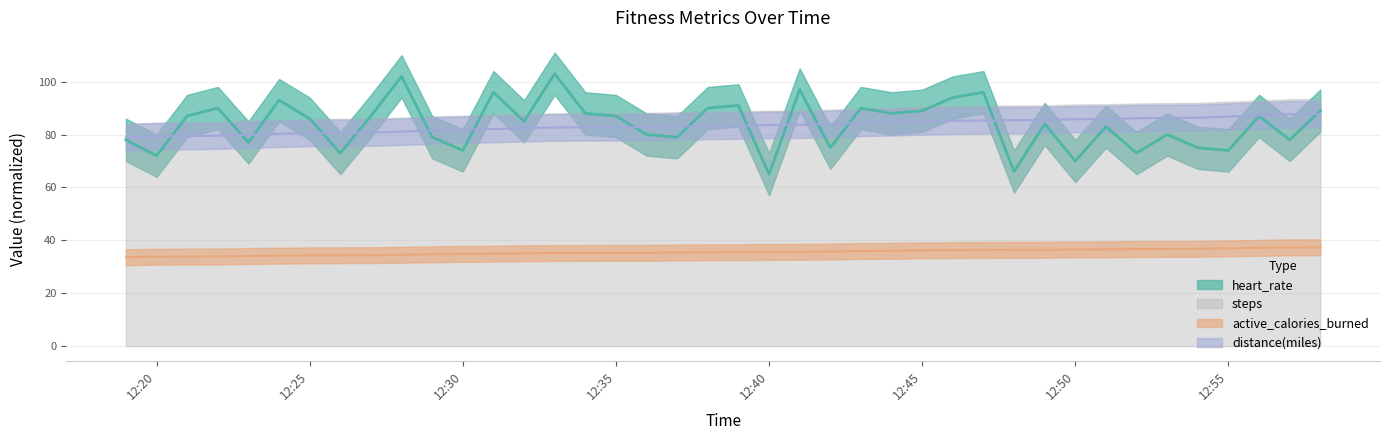

The active_calories_burned series shows 28.1 at 2021-03-12 12:33:00. True or false?

False